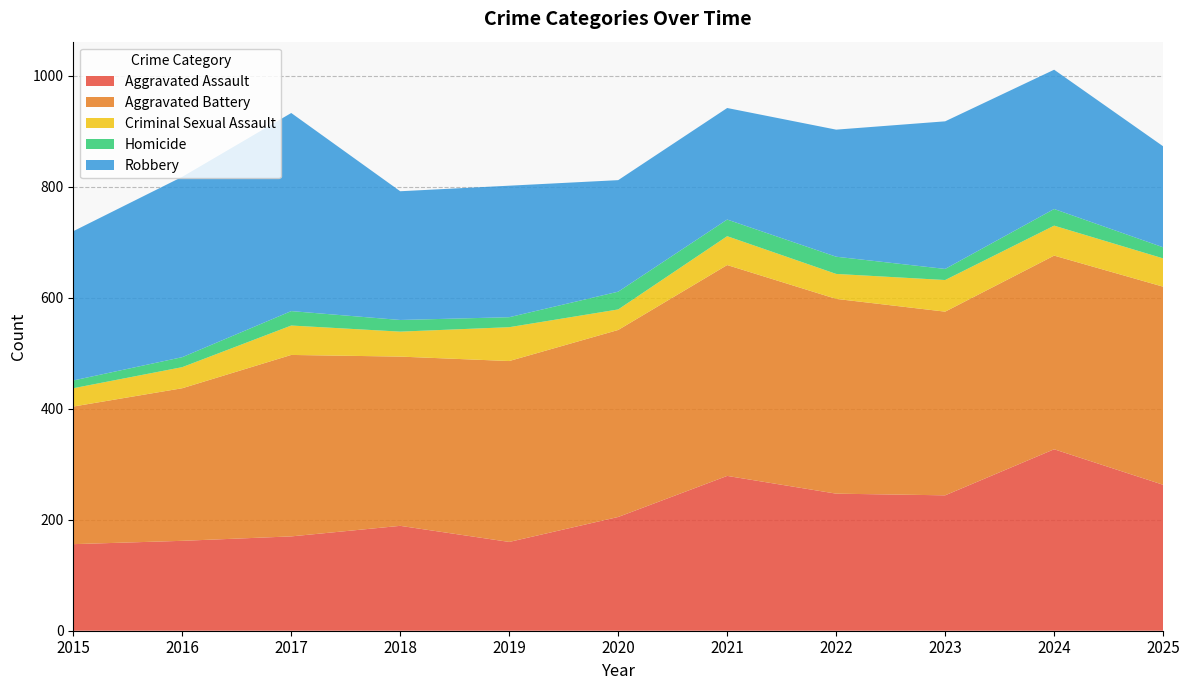

Reading left to right, list all the values displayed in this chart.

Aggravated Assault: 2015=156	2016=162	2017=170	2018=189	2019=160	2020=205	2021=279	2022=247	2023=244	2024=327	2025=263
Aggravated Battery: 2015=248	2016=275	2017=327	2018=305	2019=326	2020=337	2021=380	2022=351	2023=331	2024=349	2025=357
Criminal Sexual Assault: 2015=33	2016=38	2017=53	2018=45	2019=61	2020=37	2021=52	2022=45	2023=57	2024=54	2025=51
Homicide: 2015=14	2016=18	2017=26	2018=21	2019=18	2020=32	2021=30	2022=31	2023=20	2024=30	2025=20
Robbery: 2015=269	2016=325	2017=357	2018=232	2019=237	2020=201	2021=201	2022=229	2023=266	2024=251	2025=182